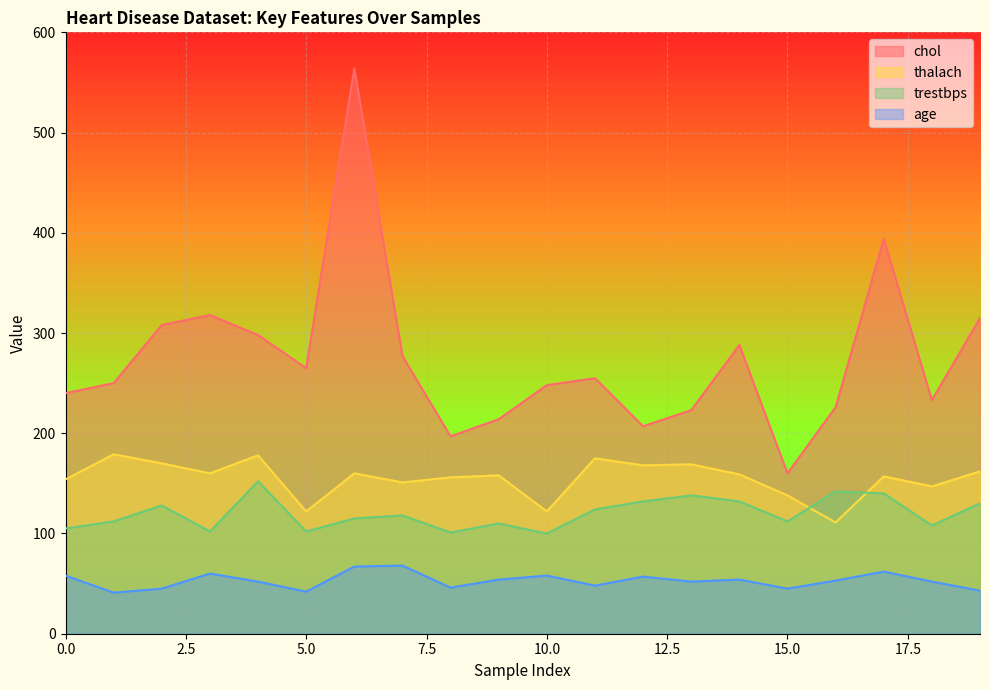

What is the sum of all trestbps values?

2403